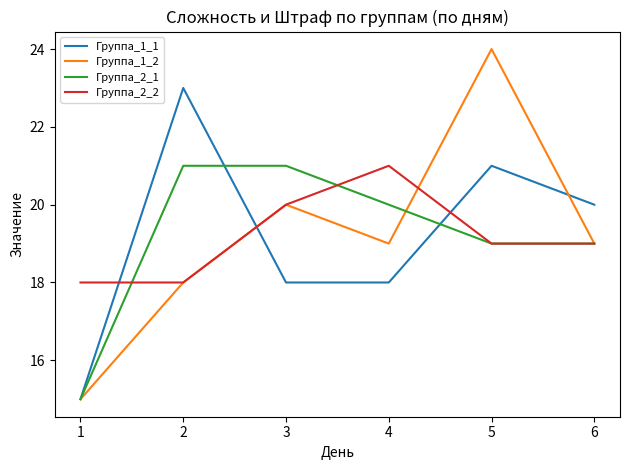

What is the difference between the highest and lowest values at 3?

3